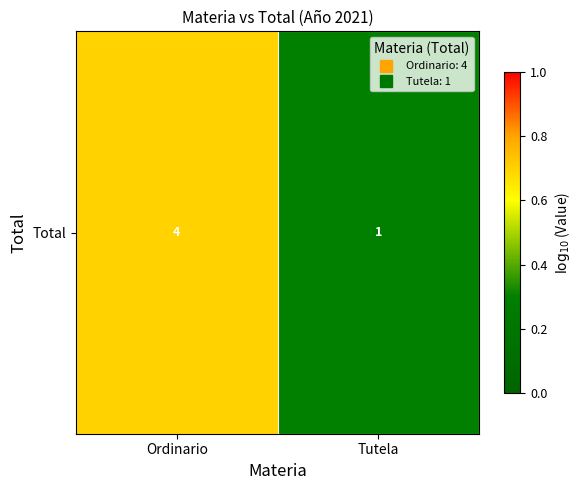

List the labels in order of value, smallest first.

Tutela, Ordinario